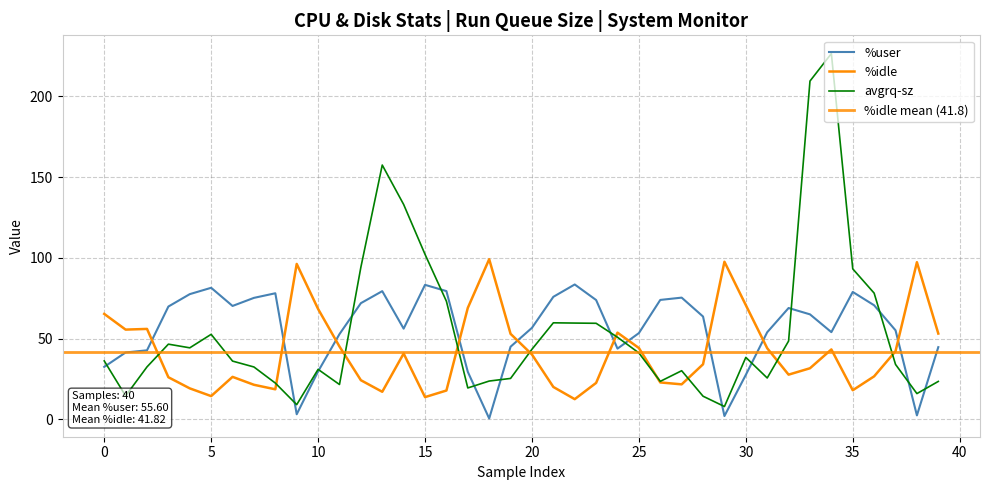

The %user series shows 1.0 at 0. True or false?

False